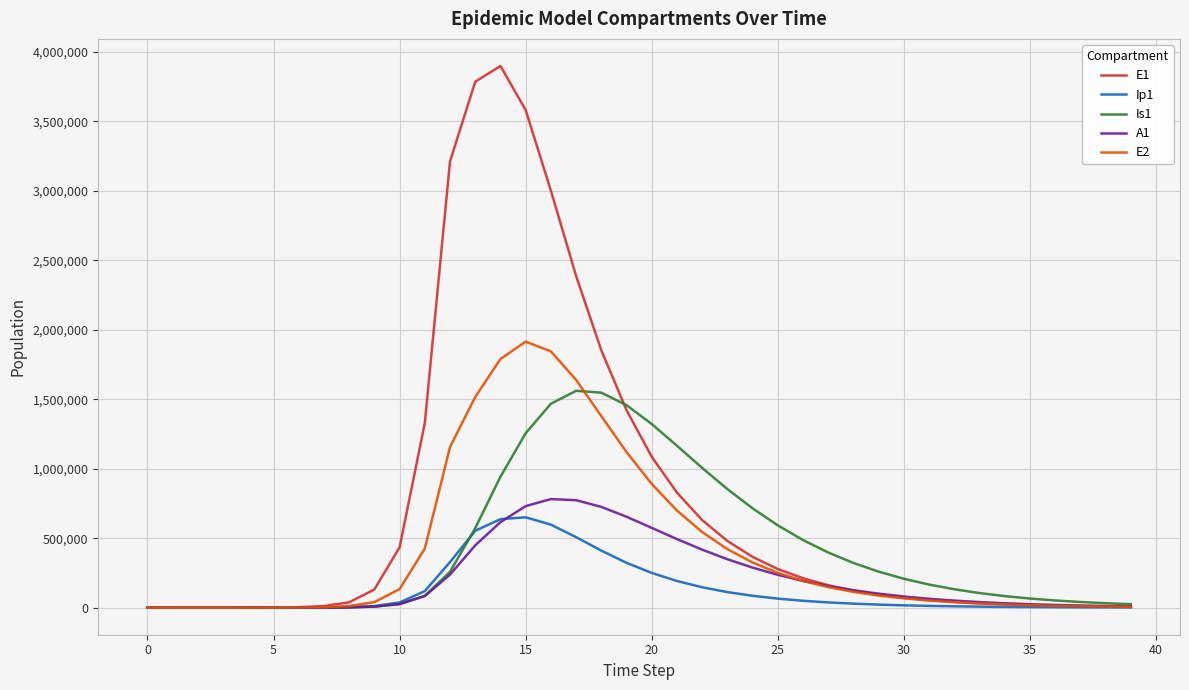

Which series has the widest spread of values?

E1